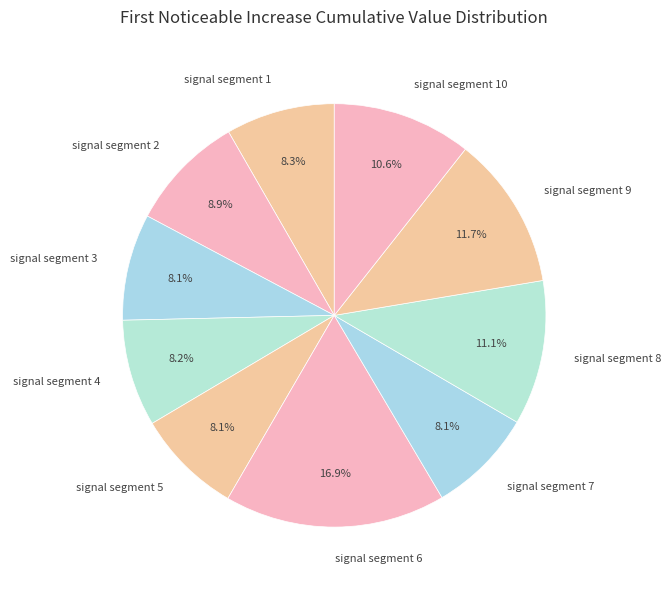

To the nearest percent, what is the combined percentage of signal segment 4 and signal segment 7?

16%